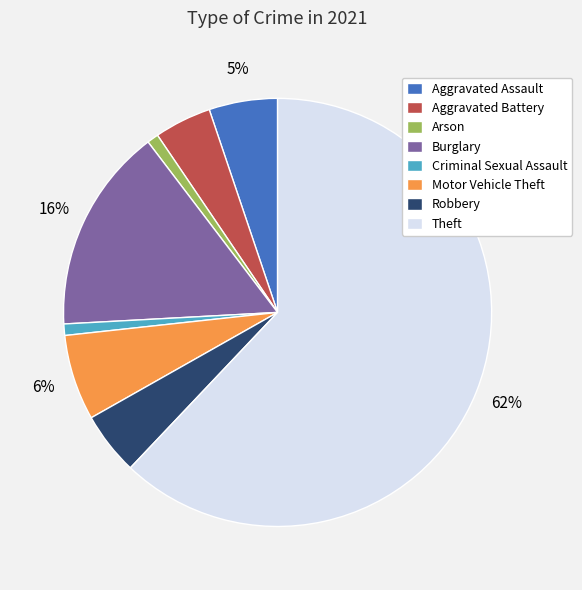

What percentage is the Theft slice, to the nearest percent?

62%